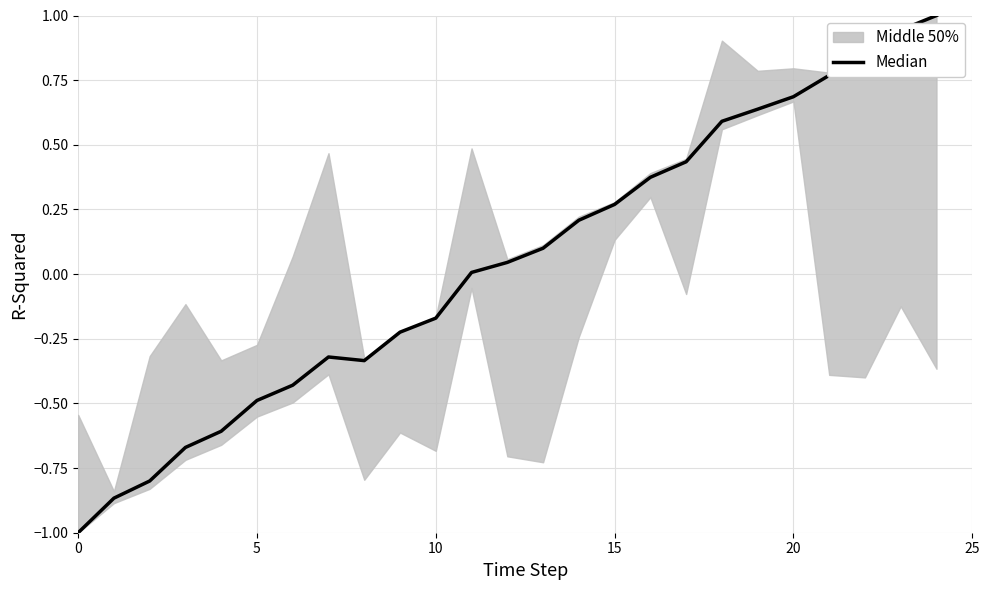

How many values are above zero?

14